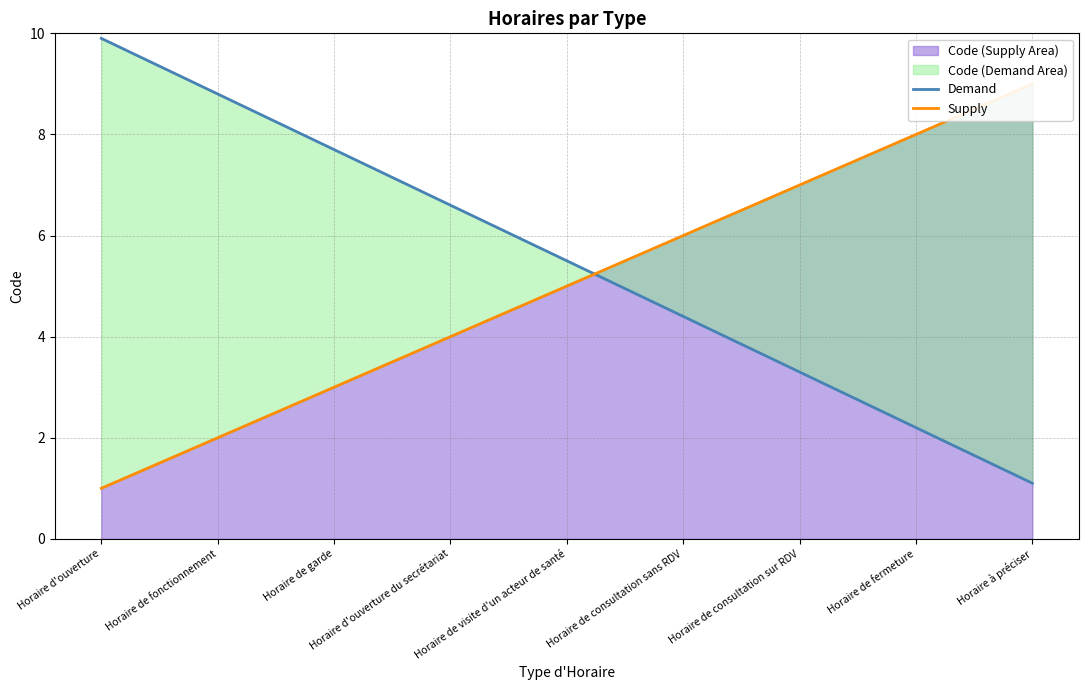

List the labels in order of Demand value, smallest first.

Horaire à préciser, Horaire de fermeture, Horaire de consultation sur RDV, Horaire de consultation sans RDV, Horaire de visite d'un acteur de santé, Horaire d'ouverture du secrétariat, Horaire de garde, Horaire de fonctionnement, Horaire d'ouverture